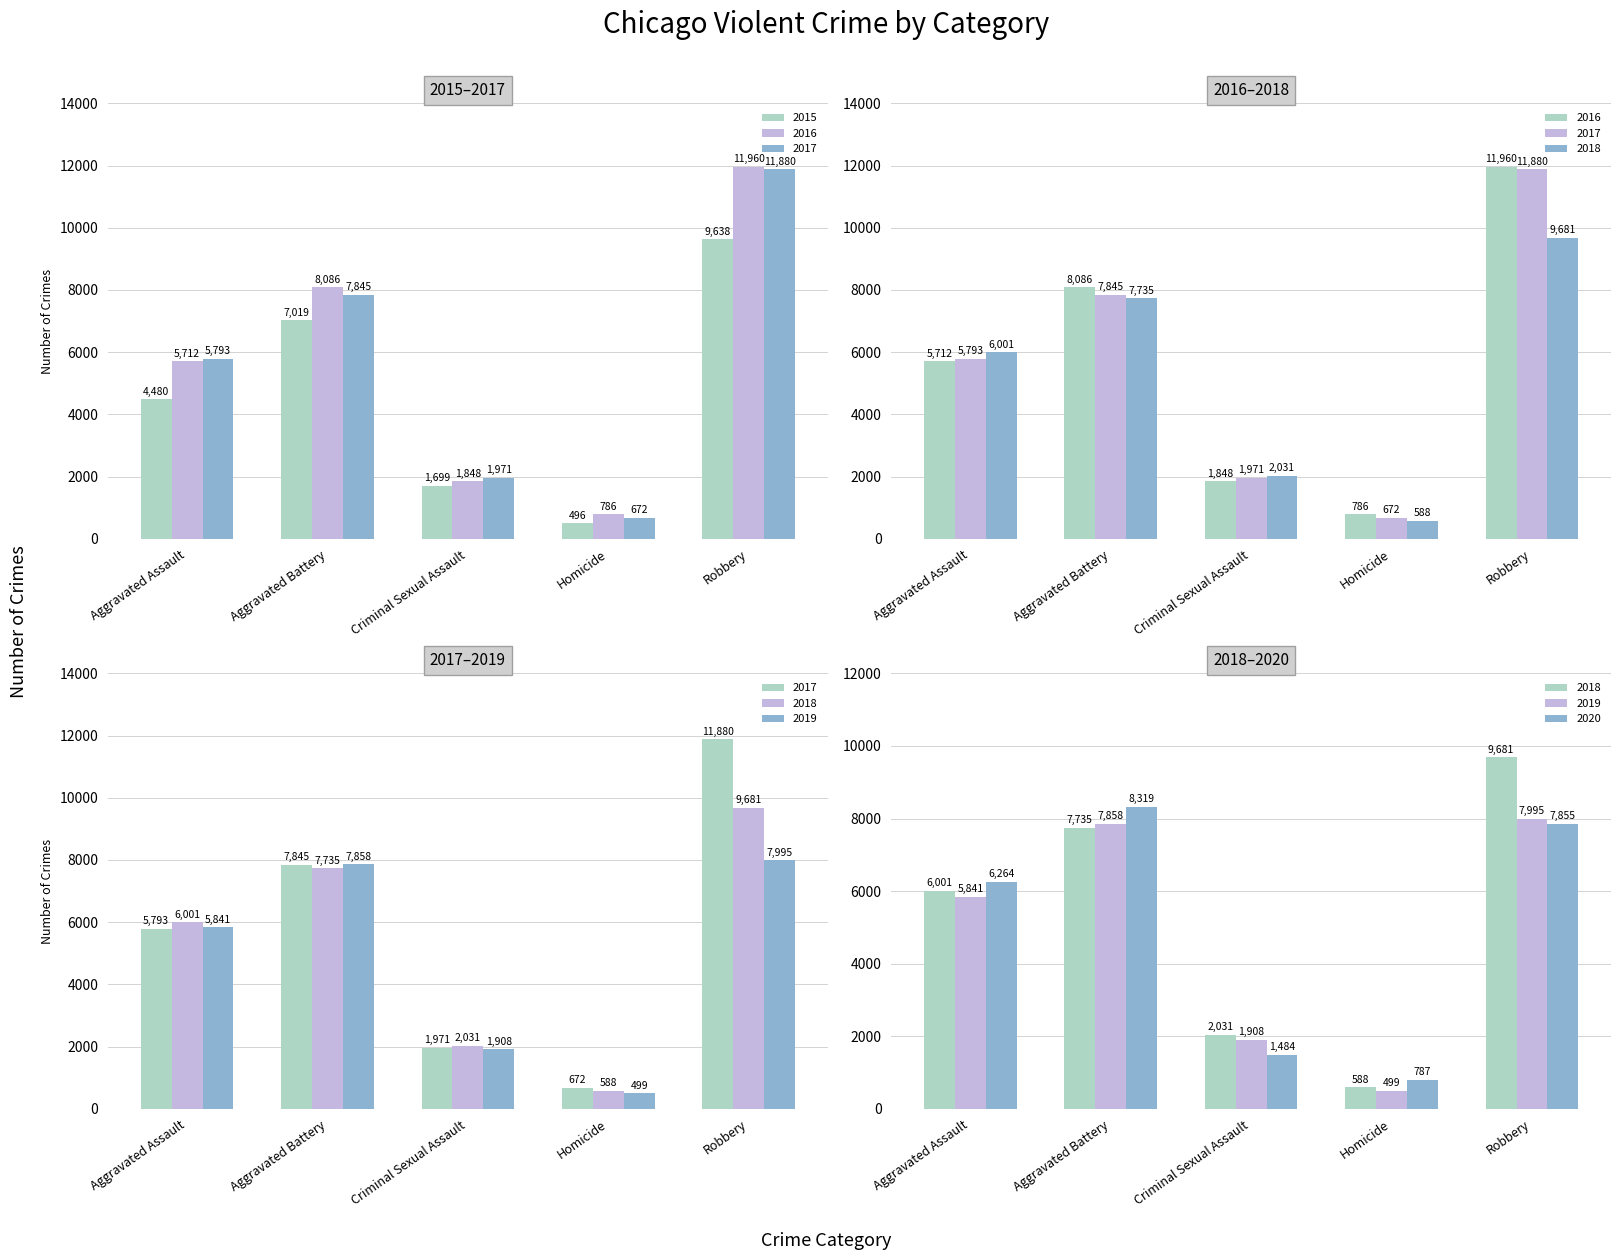

Reading right to left, list all the values displayed in this chart.

Aggravated Assault: 2020=6264	2019=5841	2018=6001	2017=5793	2016=5712	2015=4480
Aggravated Battery: 2020=8319	2019=7858	2018=7735	2017=7845	2016=8086	2015=7019
Criminal Sexual Assault: 2020=1484	2019=1908	2018=2031	2017=1971	2016=1848	2015=1699
Homicide: 2020=787	2019=499	2018=588	2017=672	2016=786	2015=496
Robbery: 2020=7855	2019=7995	2018=9681	2017=11880	2016=11960	2015=9638